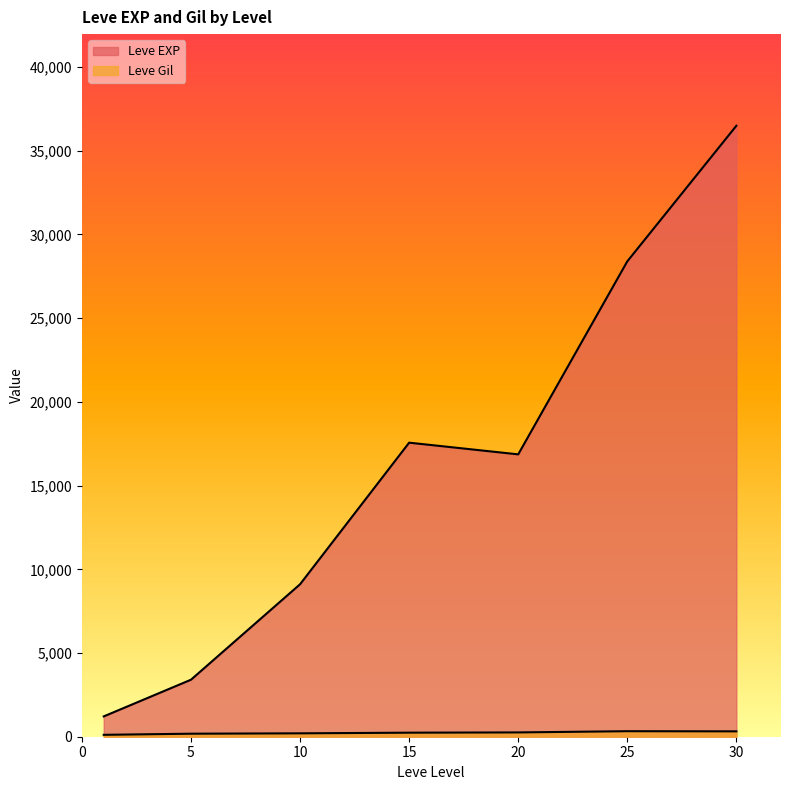

Which series changed the most between 10 and 10?

Leve EXP